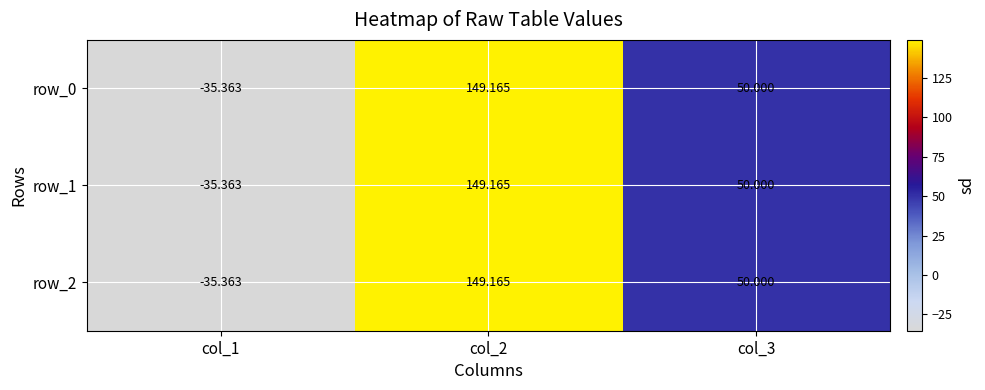

Where is row_1 nearest to the value 56?

col_3